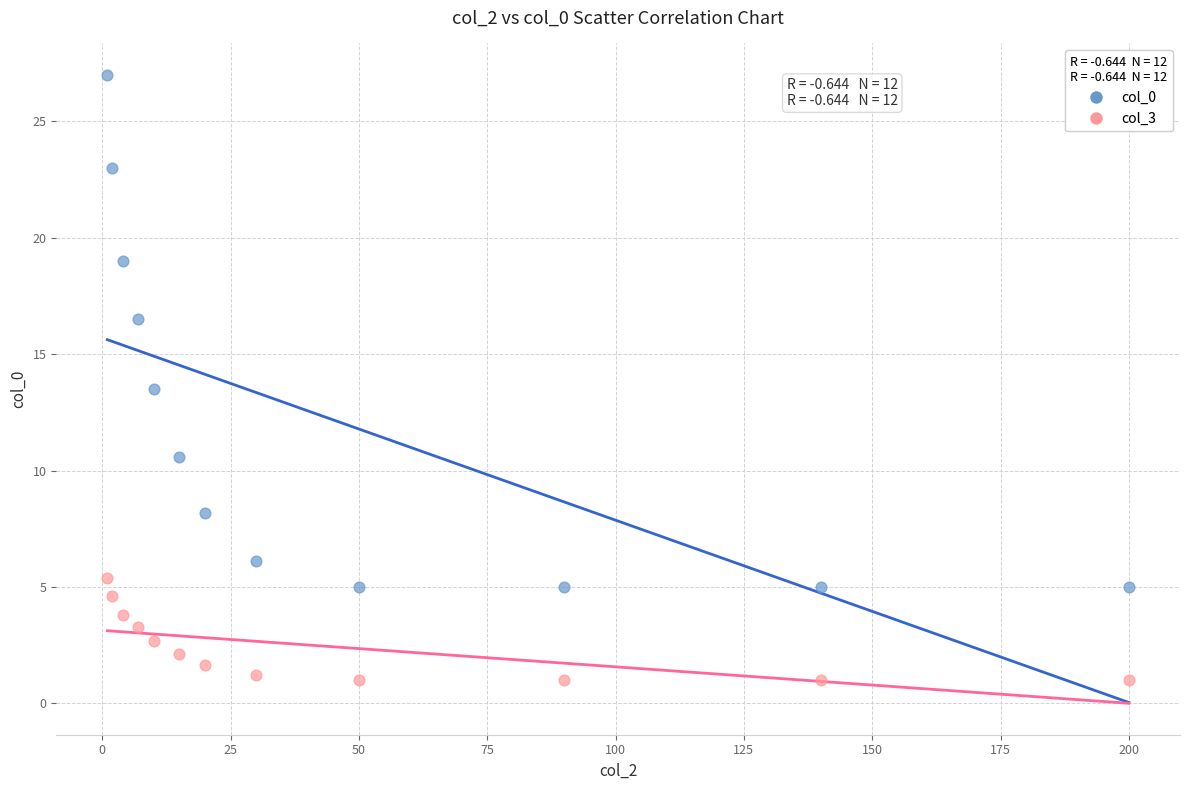

Which series reaches the maximum Y coordinate?

col_0